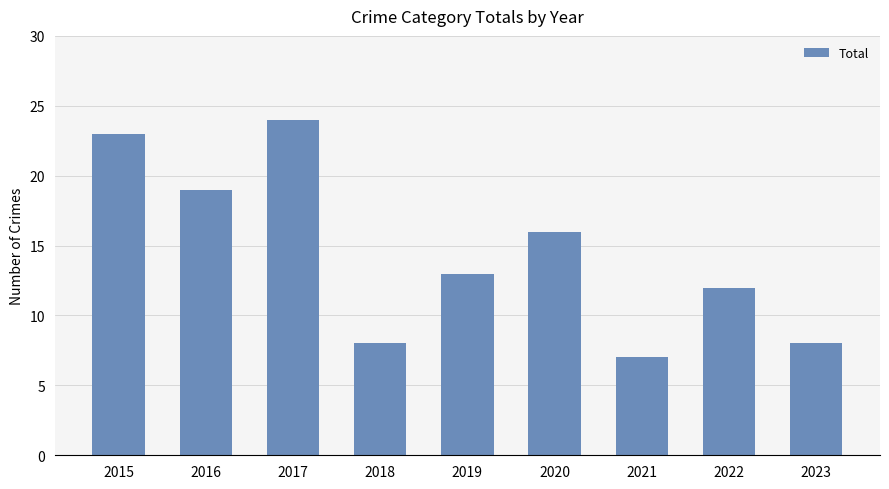

At which category does the chart reach its peak across all series?

2017